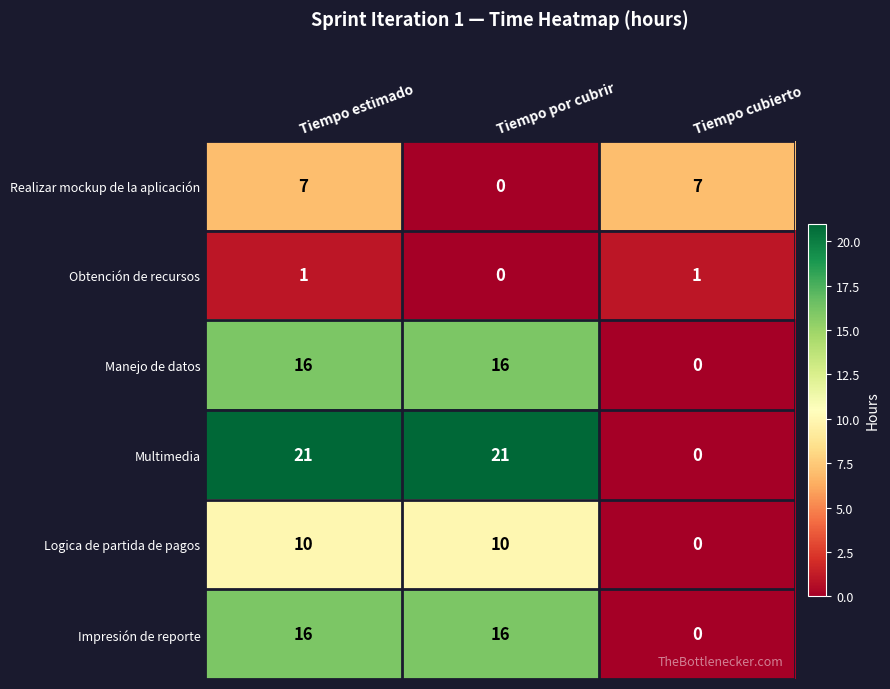

What is the maximum value shown in the chart?

21